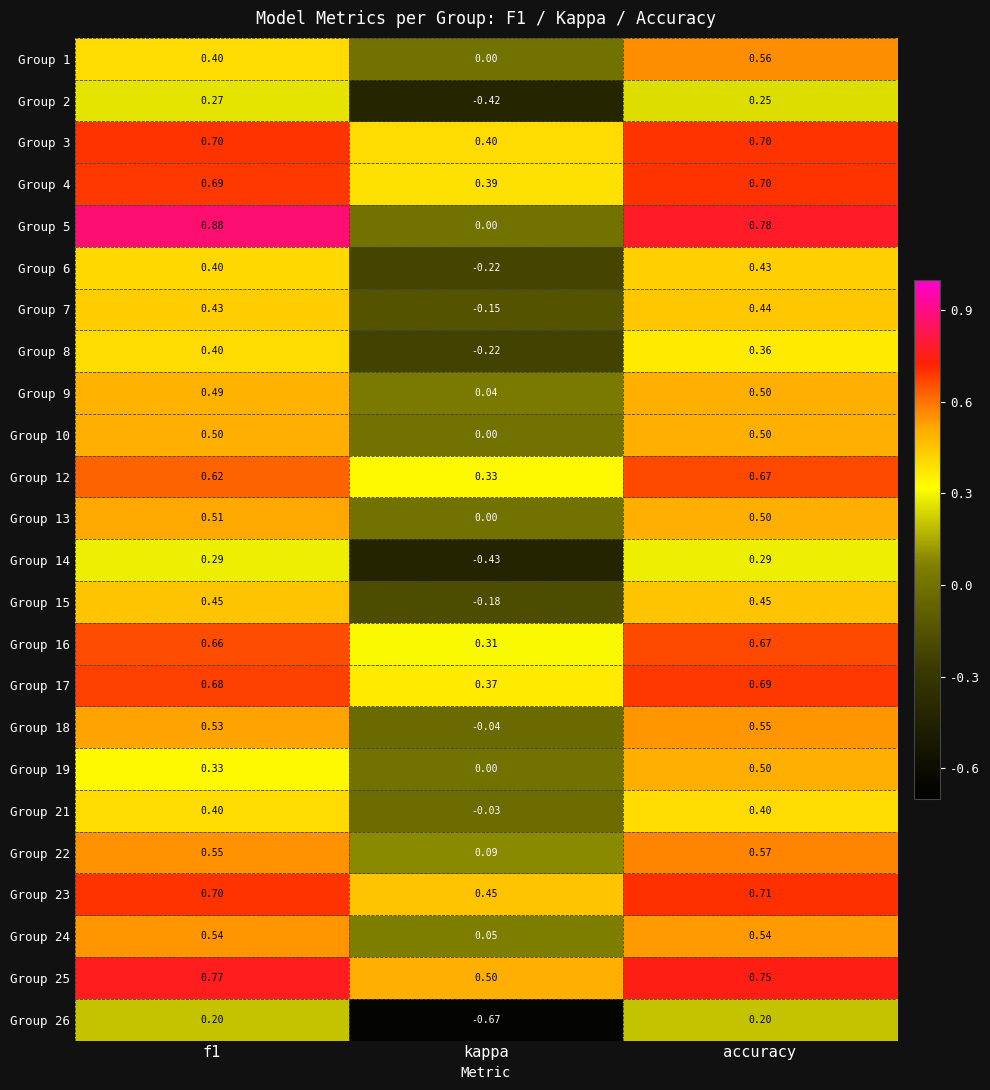

At which category is the sum across all series the highest?

accuracy